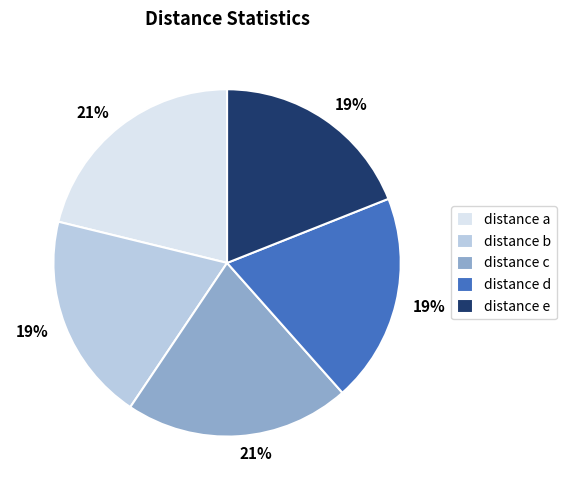

How many slices are in this pie chart?

5